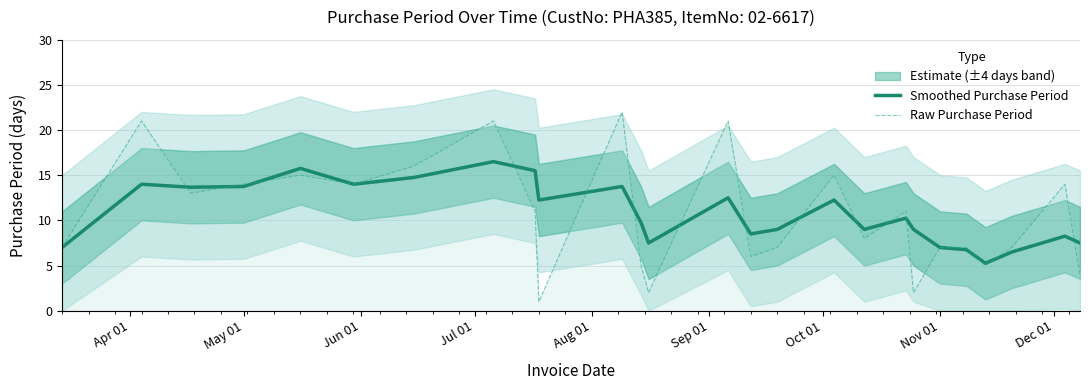

How many data points in Raw Purchase Period are less than 11?

13